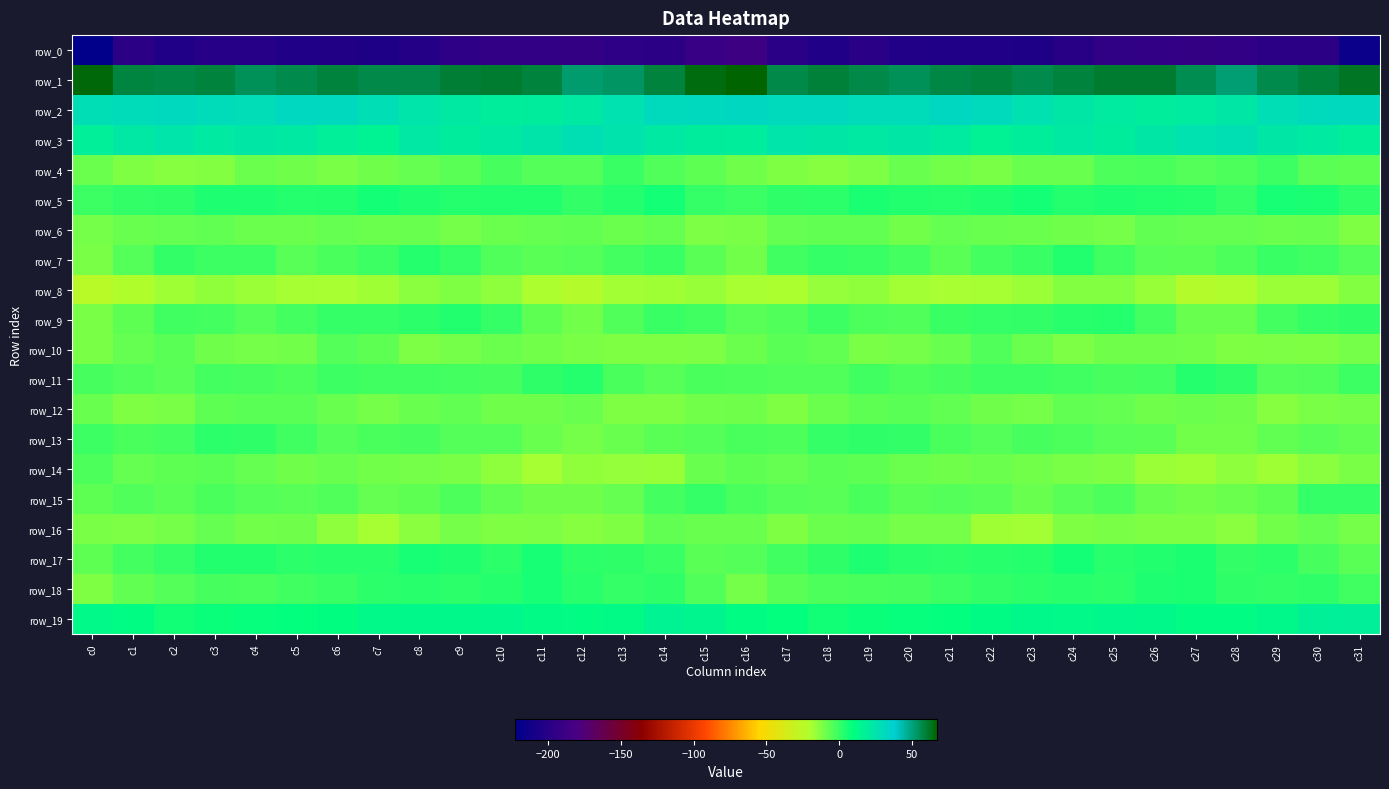

What value does the row_9 series have at c28?

-8.2